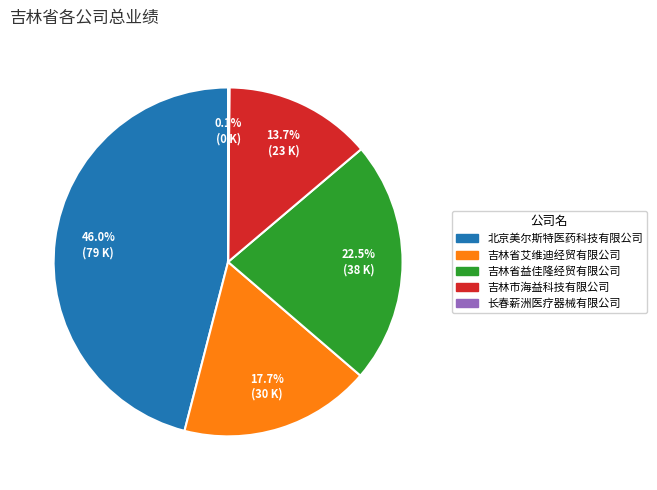

Which slice is the largest?

北京美尔斯特医药科技有限公司